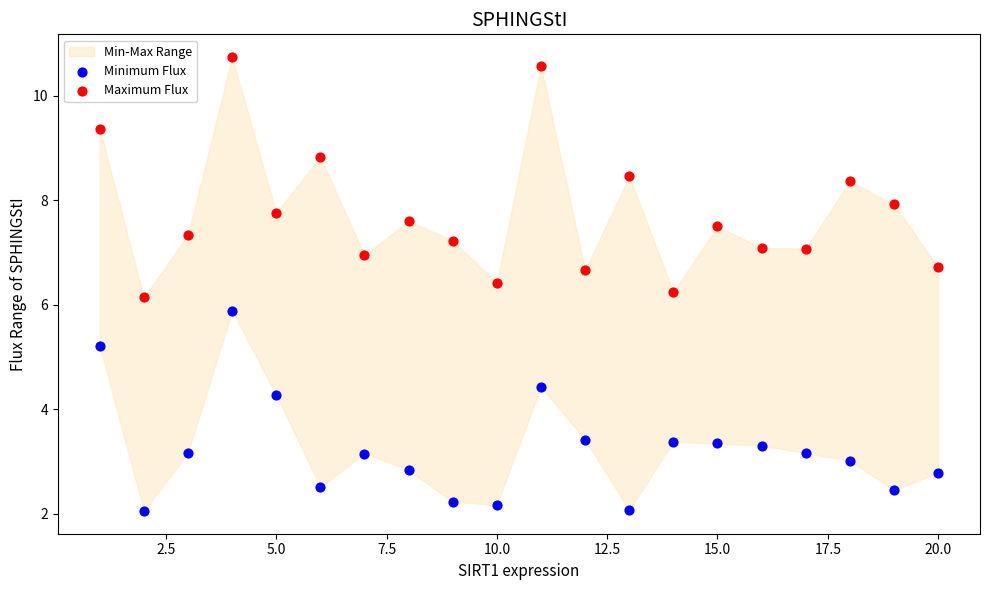

Across all data points, what is the range of X values (max minus min)?

19.0